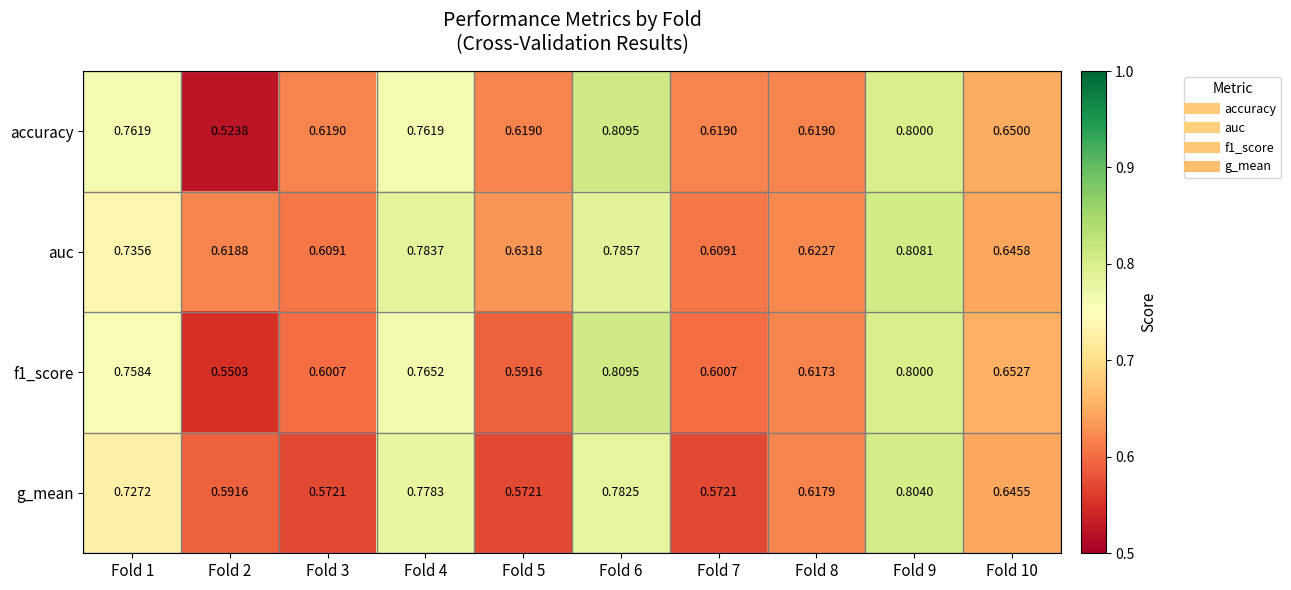

Which series has the widest spread of values?

accuracy